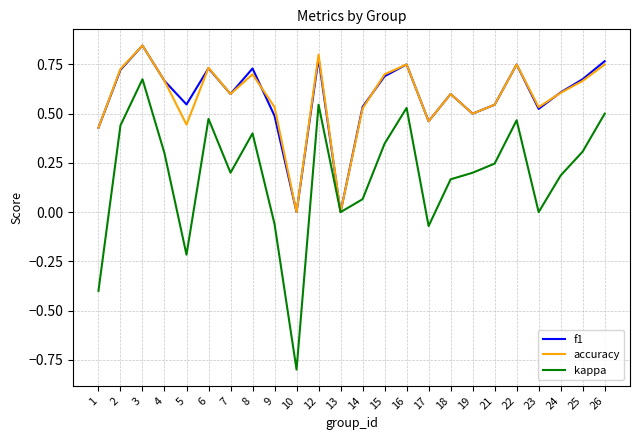

Which category has the highest value in the f1 series?

3